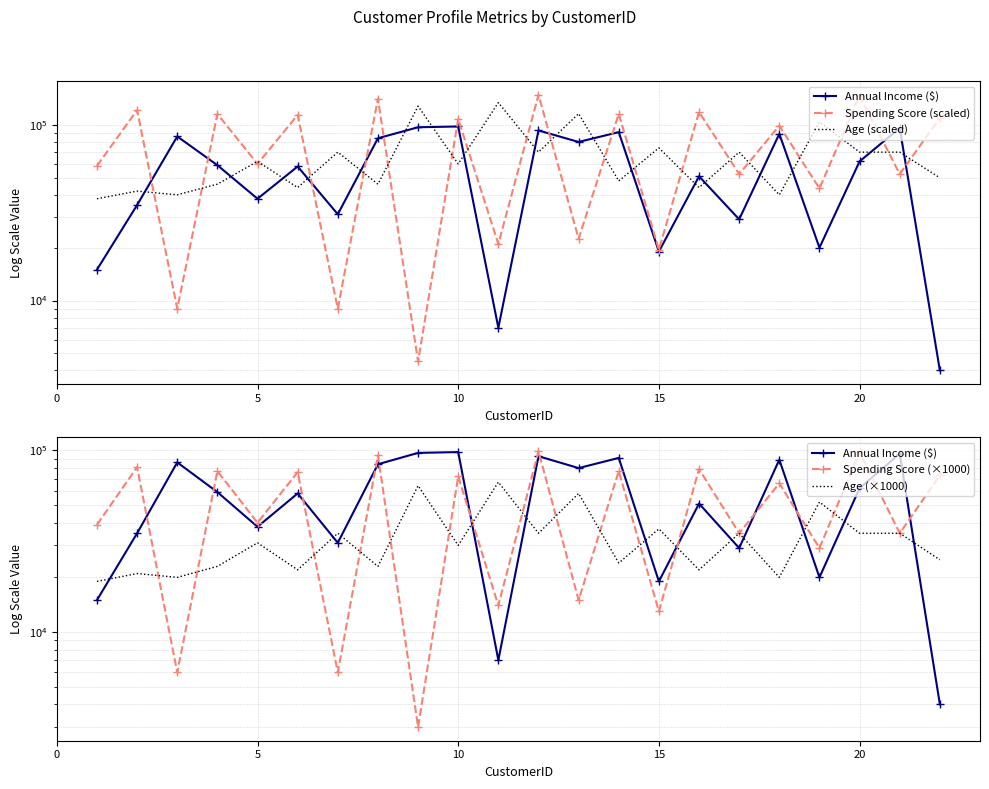

Count the number of categories in the chart.

22